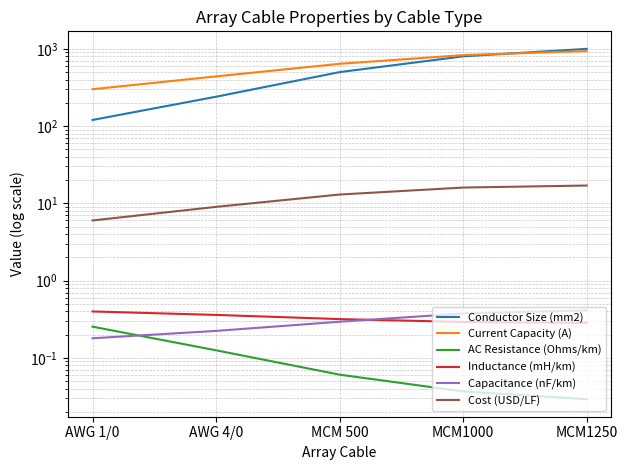

List the series in order of their peak value, lowest first.

AC Resistance (Ohms/km), Inductance (mH/km), Capacitance (nF/km), Cost (USD/LF), Current Capacity (A), Conductor Size (mm2)